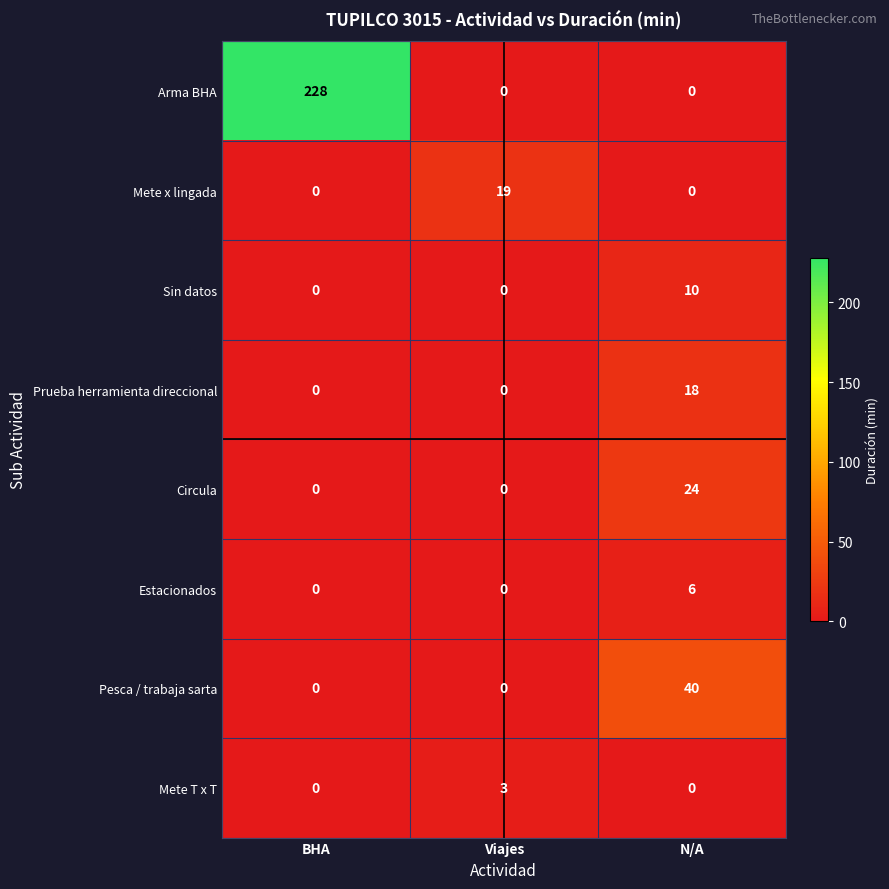

How many series are shown in this chart?

8